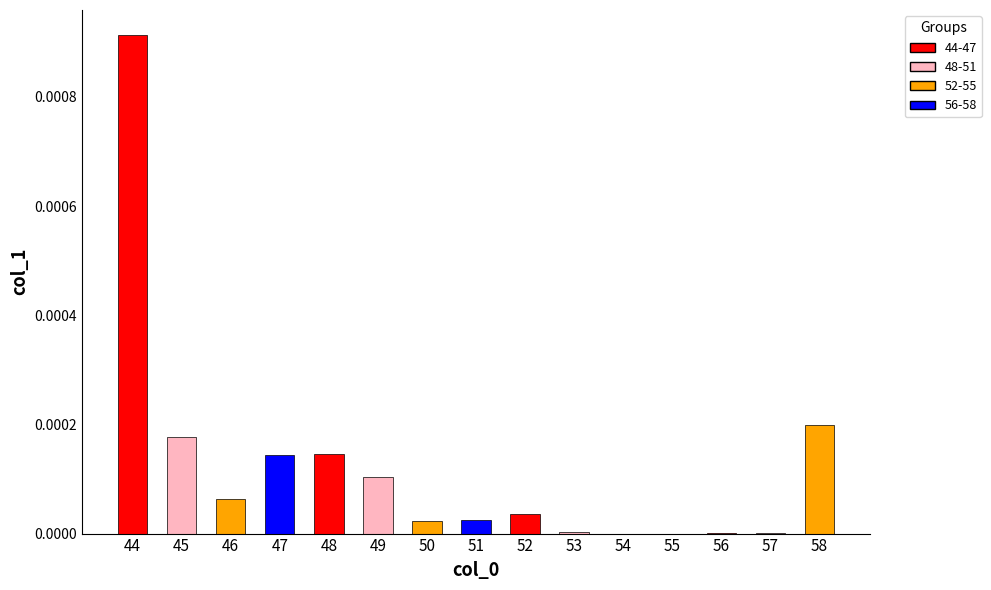

Are the bars grouped side by side (vs. stacked)?

No